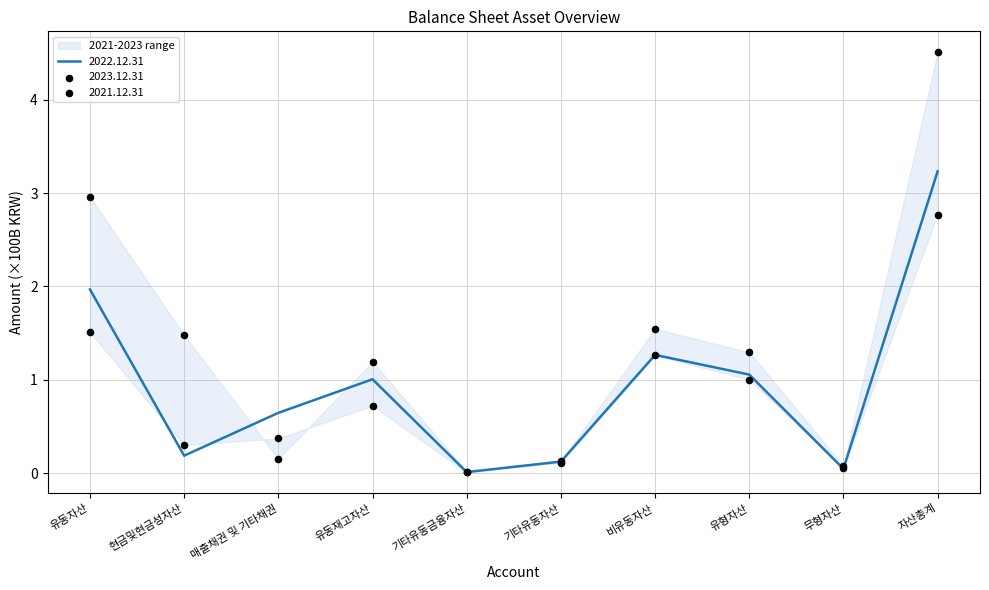

Which series reaches the maximum Y coordinate?

2023.12.31